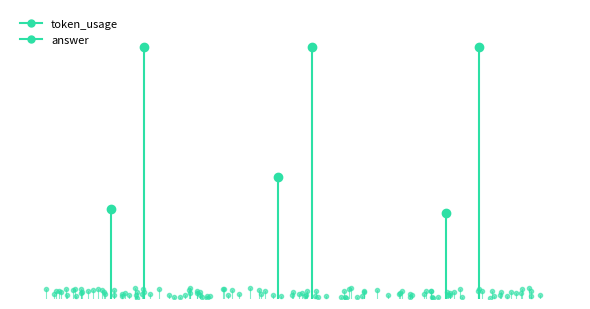

What is the greatest value displayed?

410